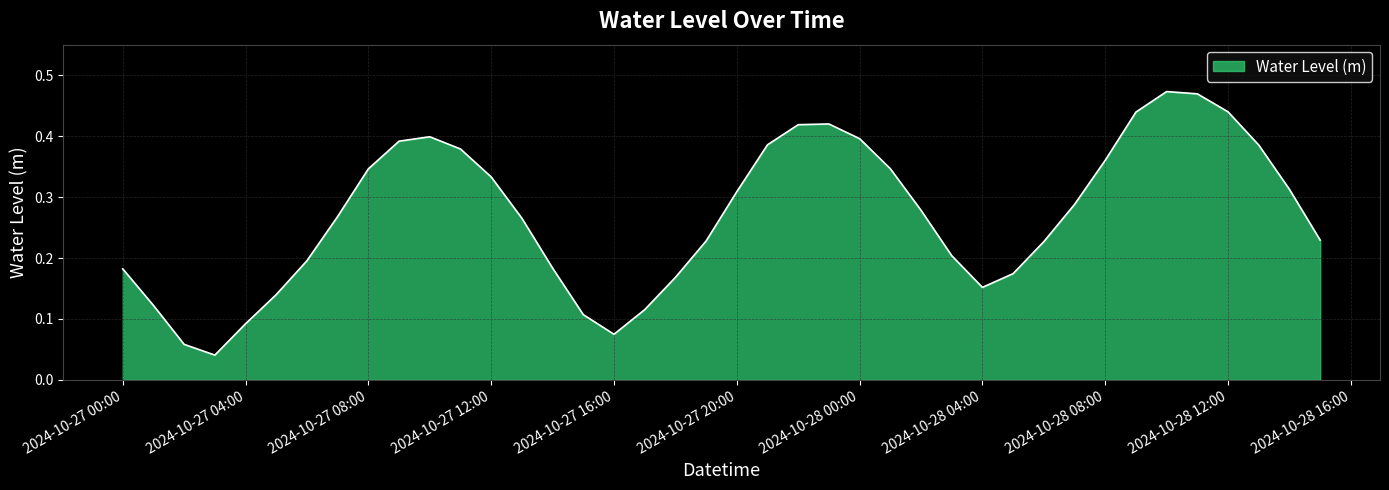

How many lines are shown in the chart?

1